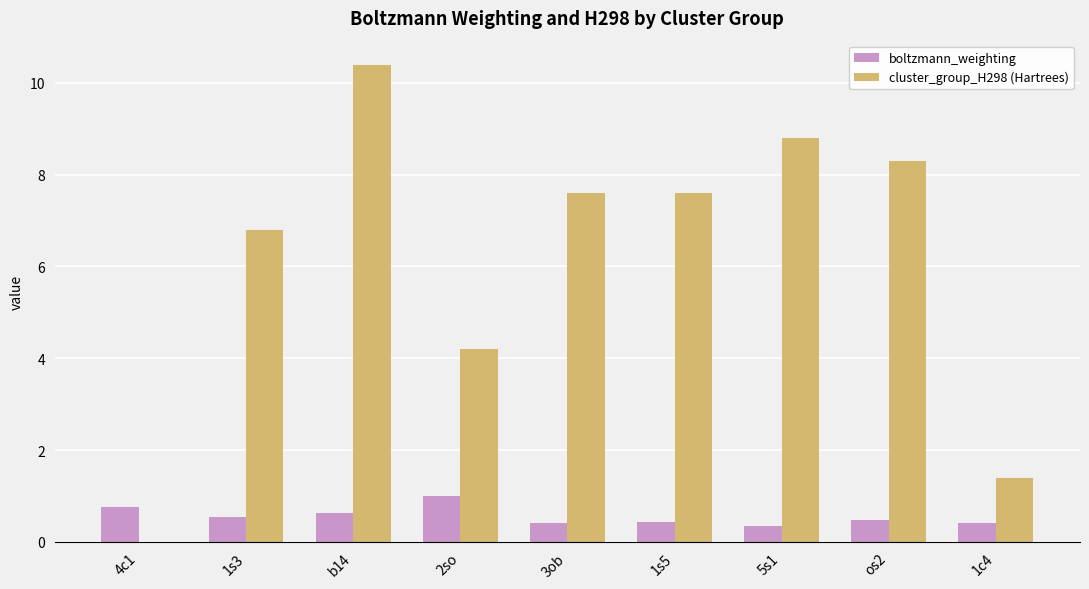

The boltzmann_weighting series shows 1.2 at 4c1. True or false?

False